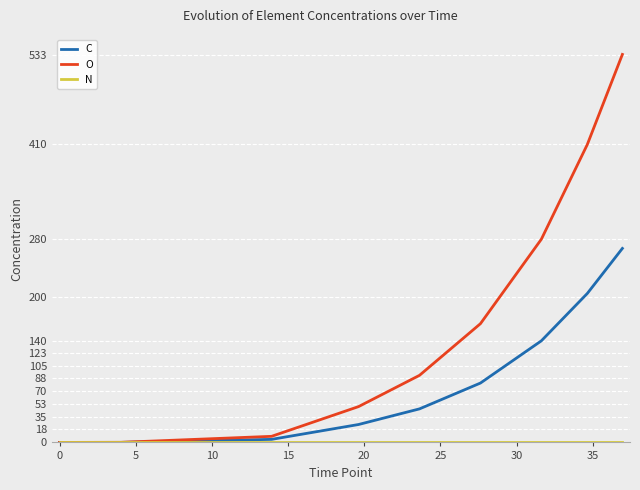

What is the highest value of the O series?

533.3